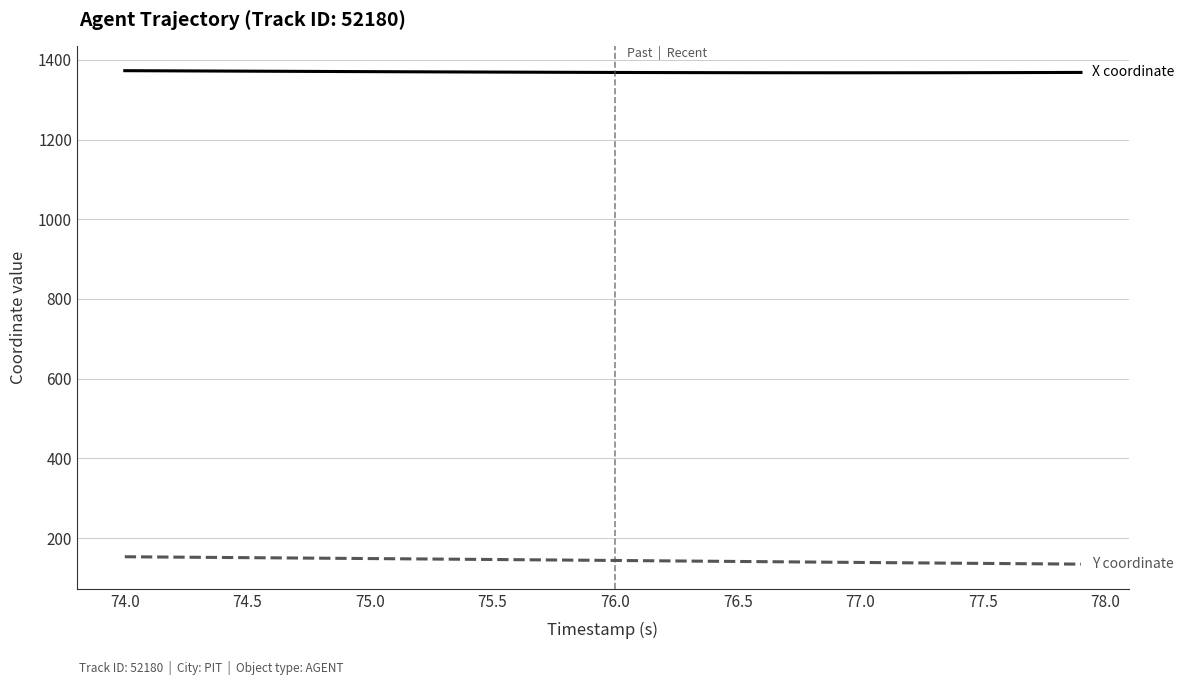

What is the minimum value shown in the chart?

134.9